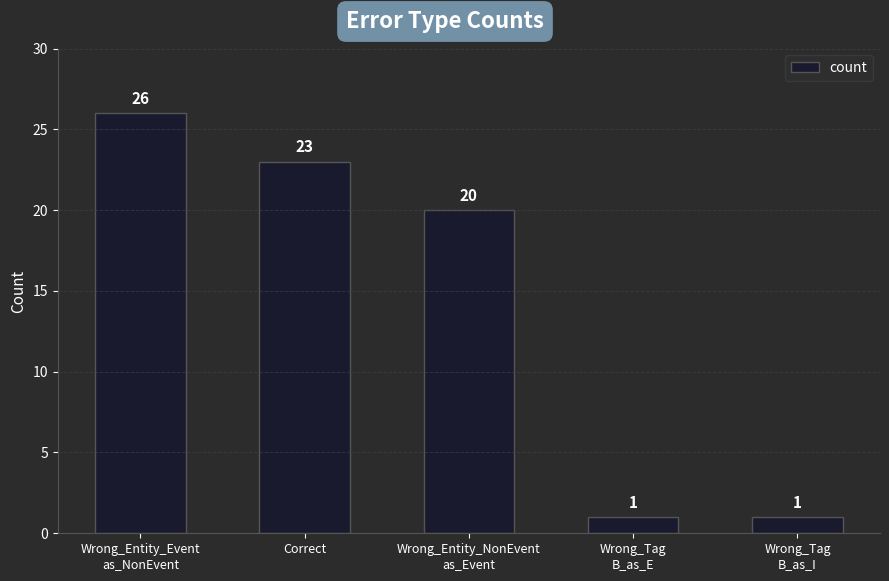

What is the greatest value displayed?

26